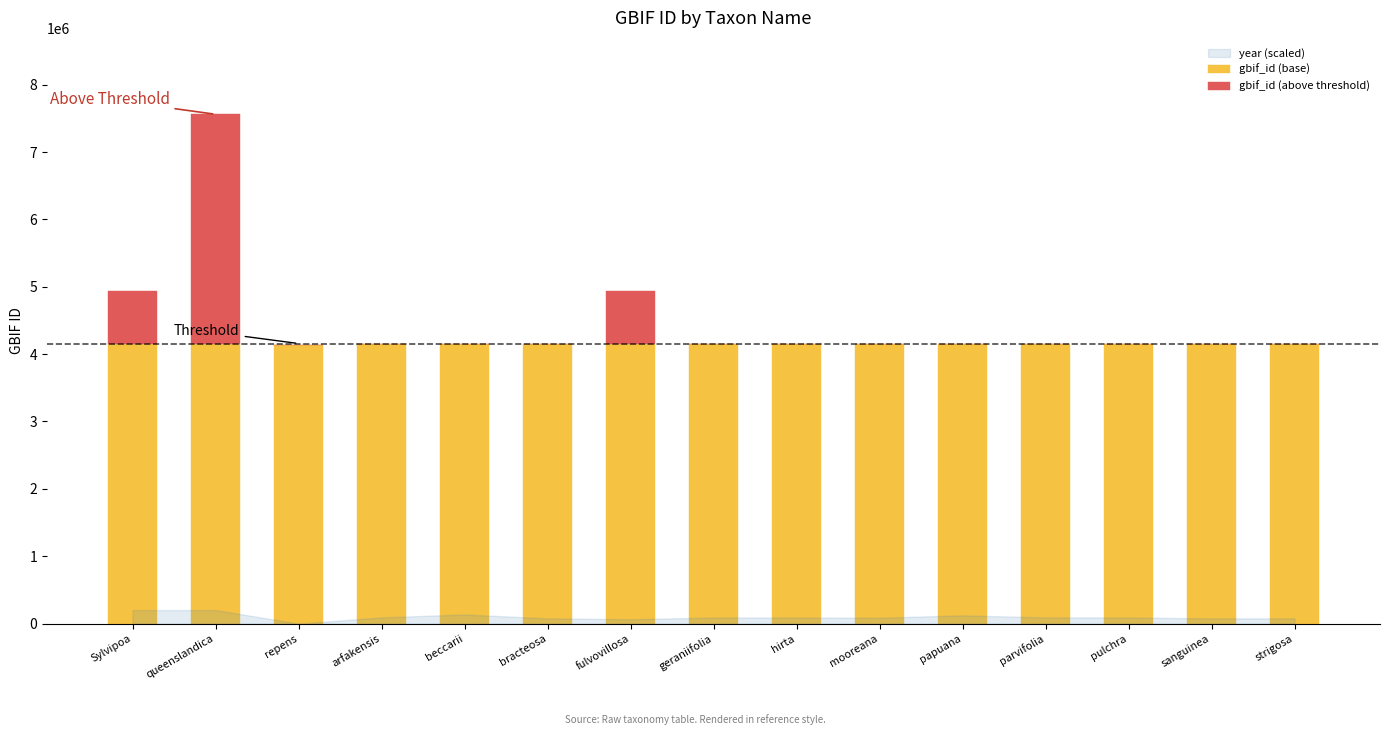

What is the sum of all gbif_id (base) values?

62333630